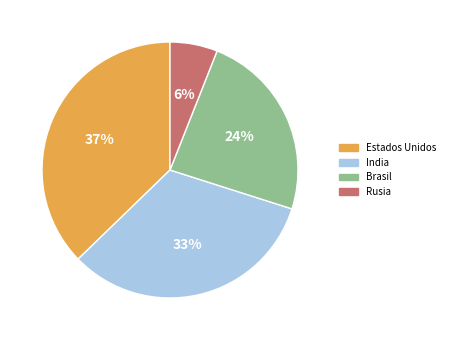

Is there any slice that represents more than half of the pie?

No